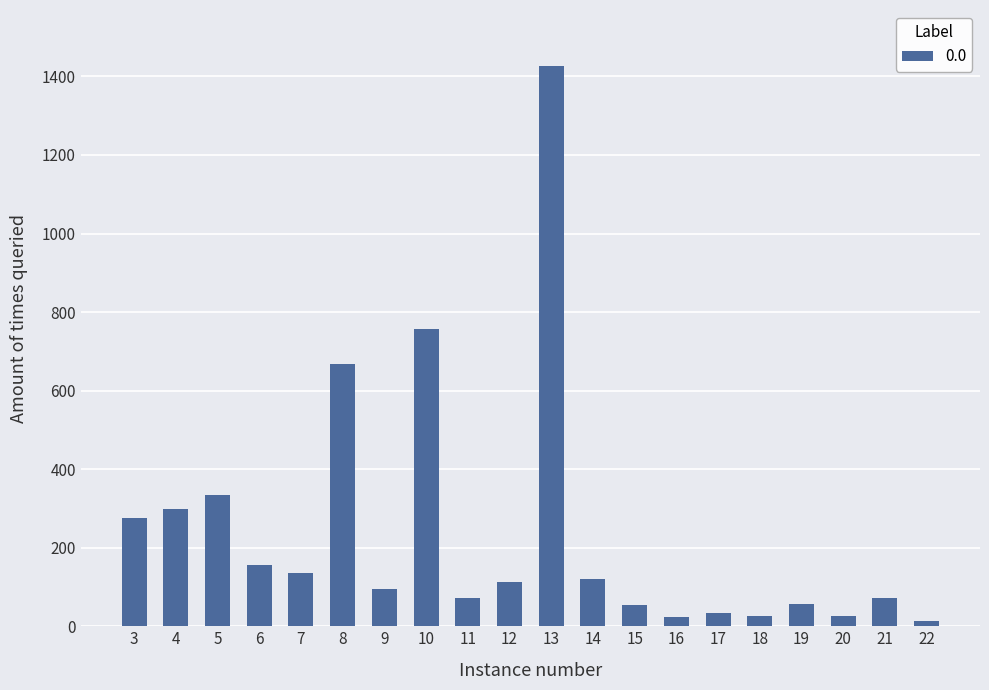

What is the difference between the maximum and minimum values?

1414.2